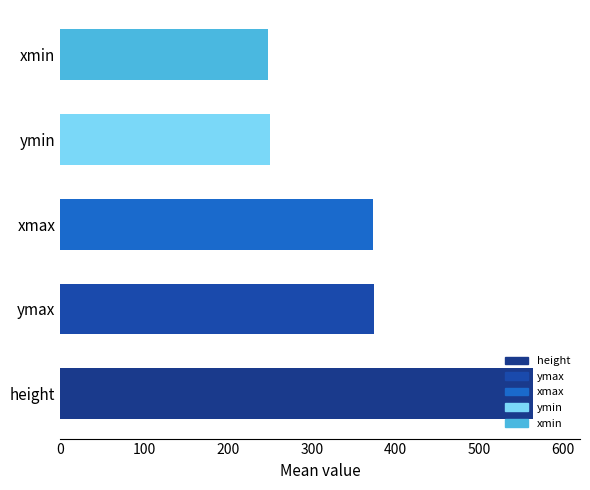

What is the change in value from height to ymin?

-314.0